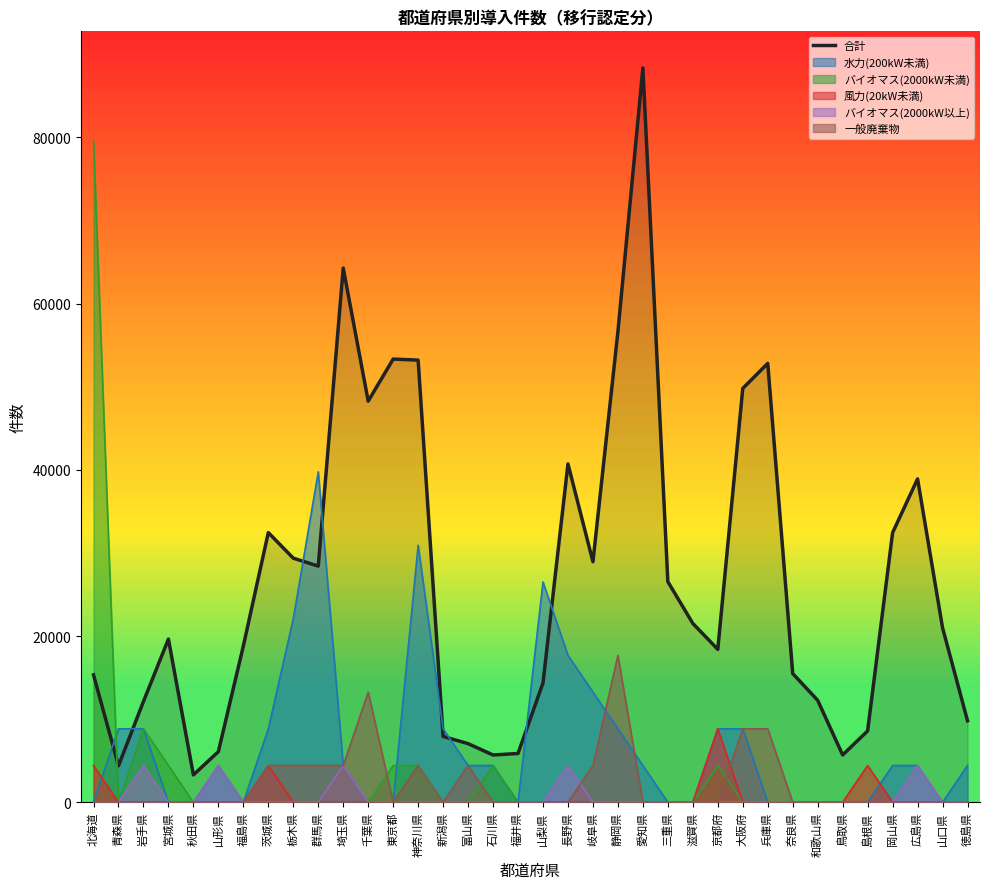

How many data points are above 20995?

17